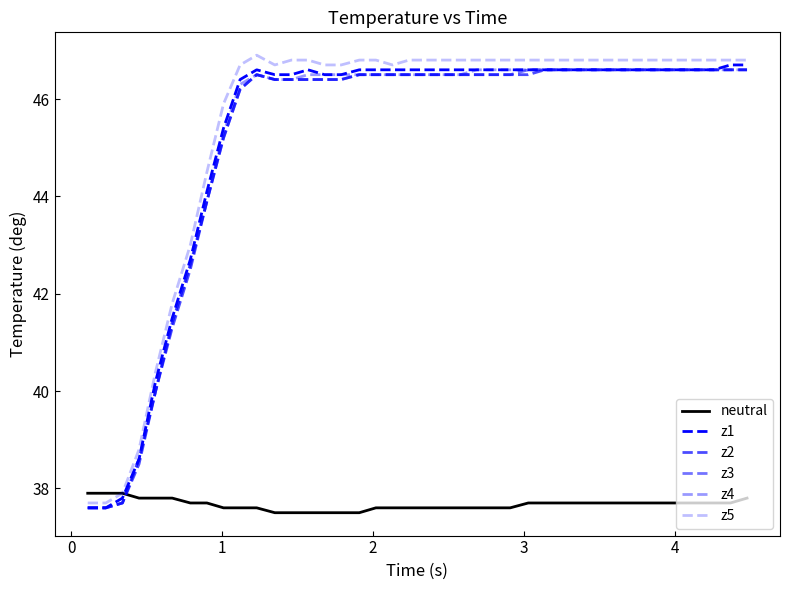

List the series in order of their peak value, lowest first.

neutral, z2, z3, z4, z1, z5